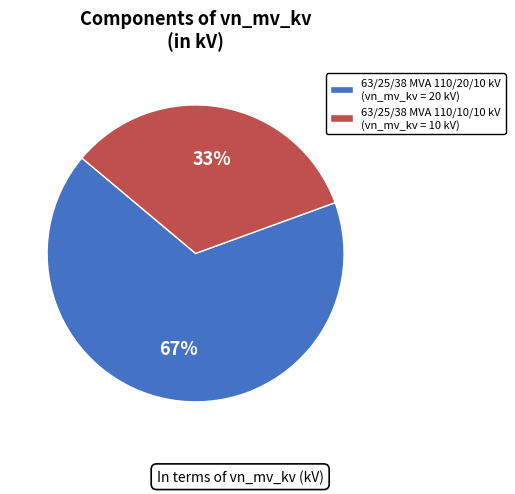

Count the number of slices in the pie.

2